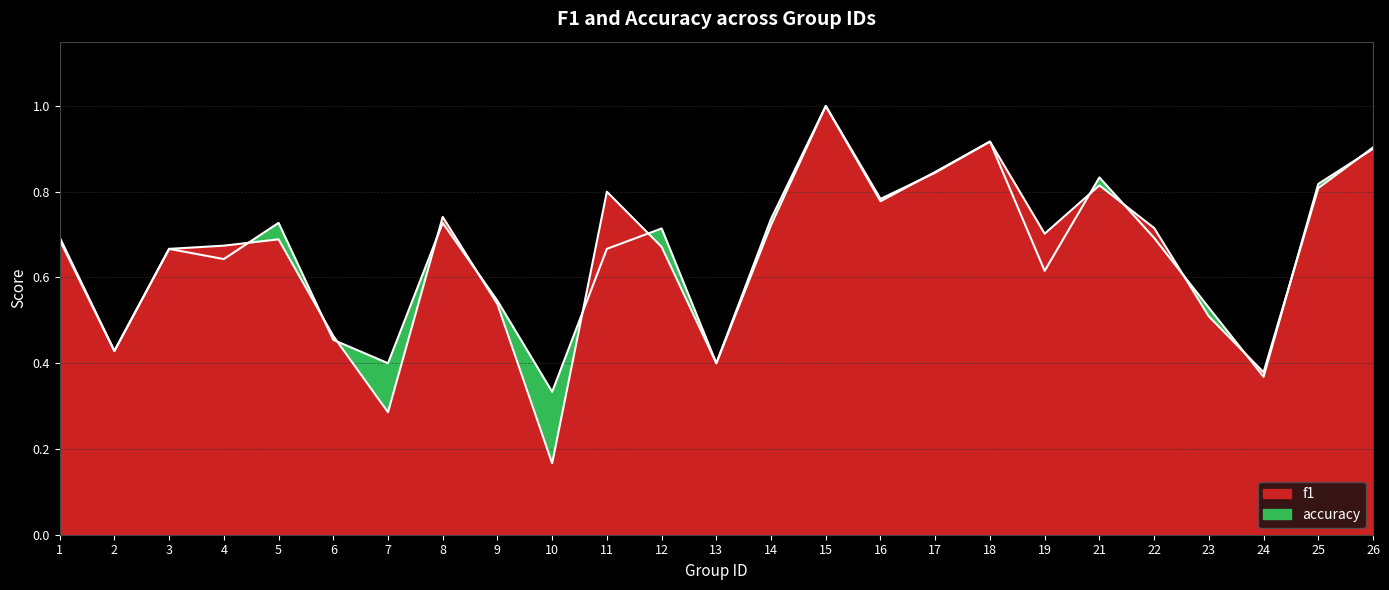

At which category does f1 reach its first local valley?

2